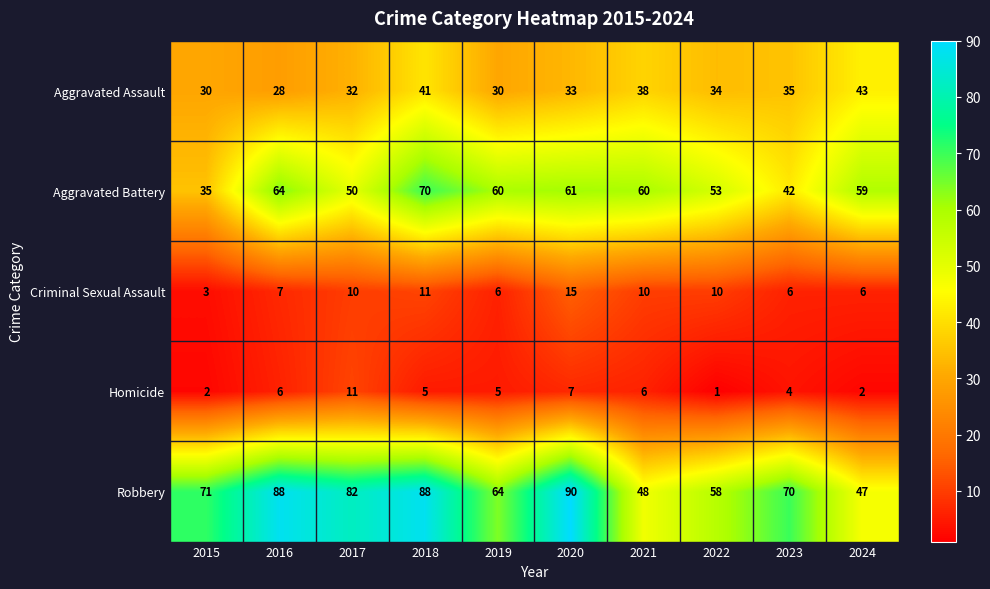

Which label corresponds to the largest value in the chart?

2020